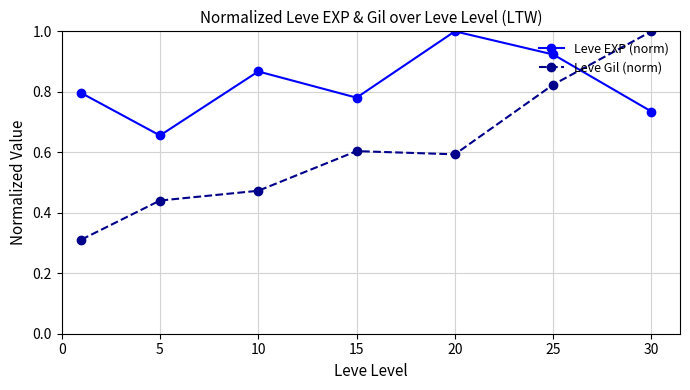

True or false: Leve EXP (norm) has more than 0 points higher than both neighbors.

True